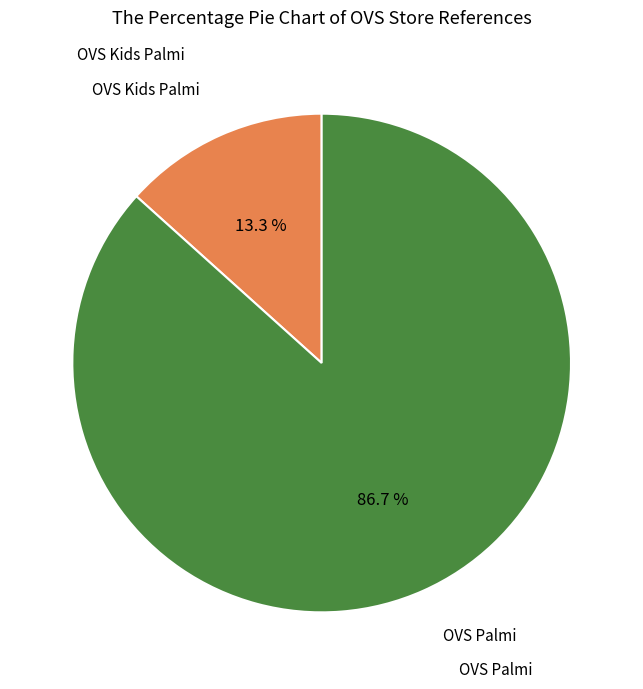

Is there a majority slice in this chart?

Yes